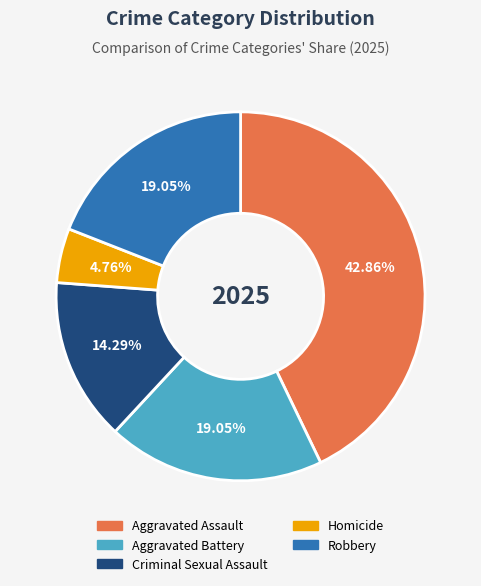

Does Aggravated Assault represent more than half of the total?

No